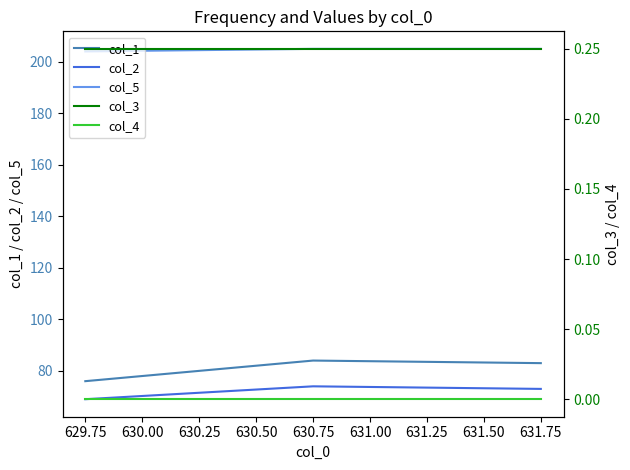

Is it true that col_2 equals 26 at 630.75?

False